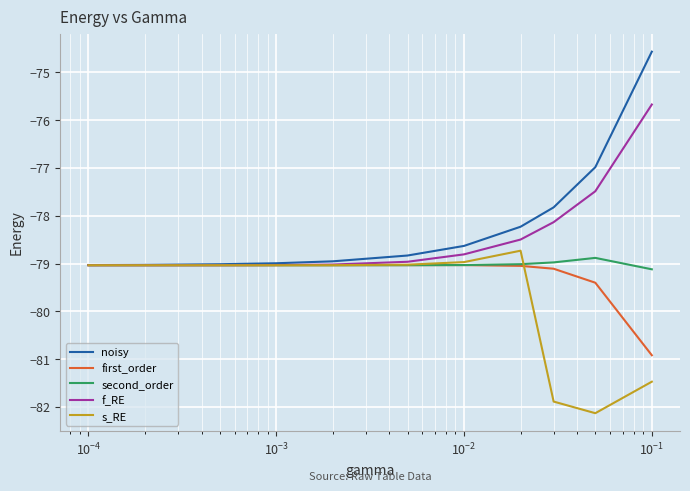

What is the sum of all noisy values?

-860.1